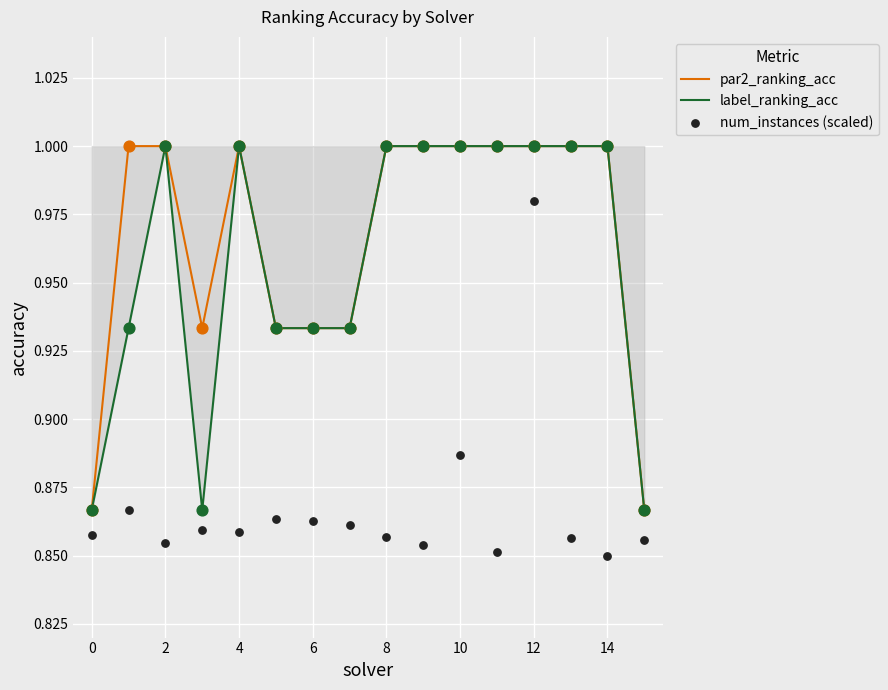

The label_ranking_acc series shows 0.6 at 2. True or false?

False